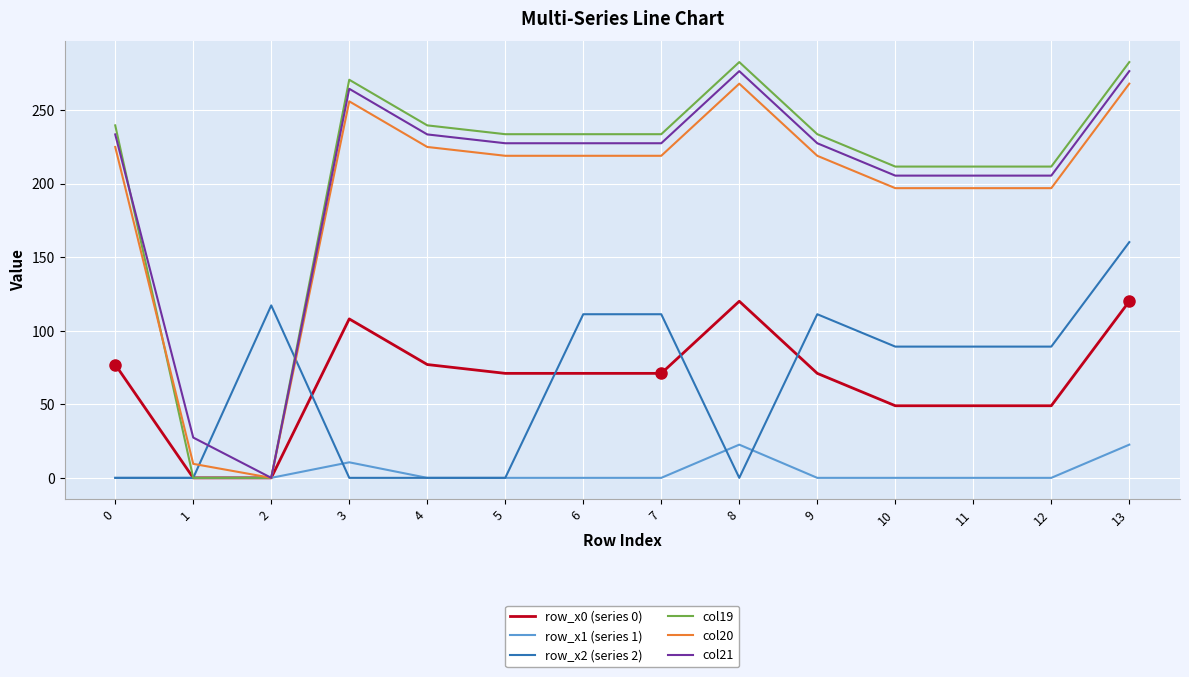

How many lines are shown in the chart?

6